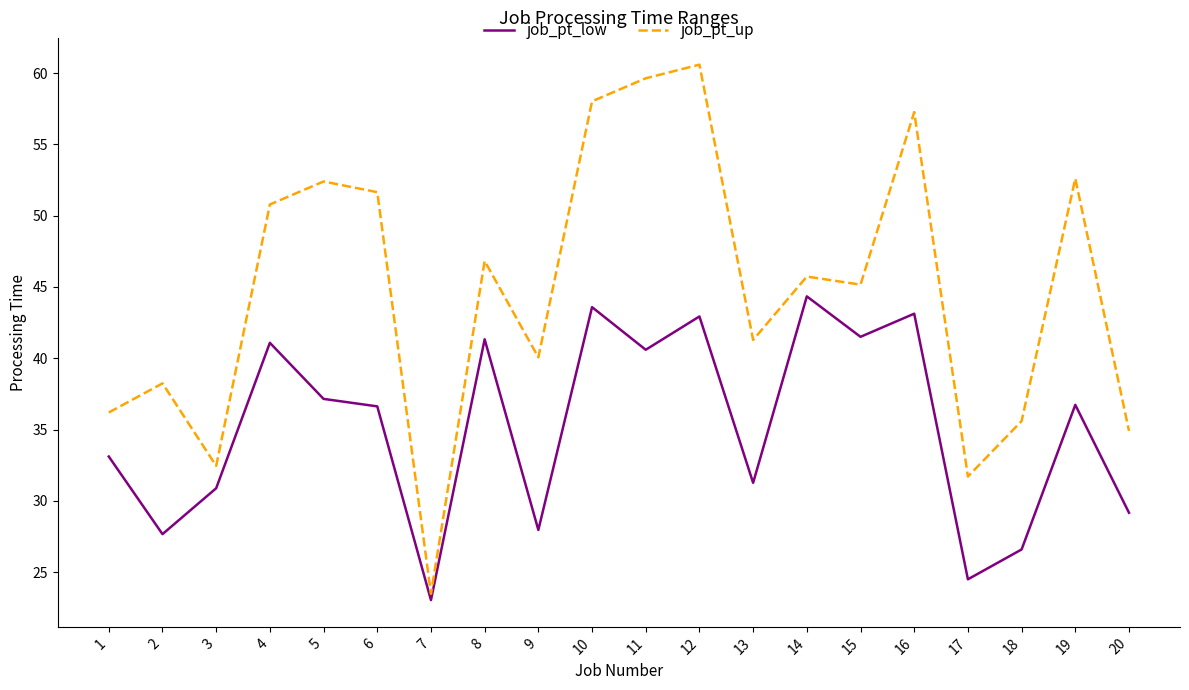

True or false: job_pt_up has a value of 67.0 at 13.

False